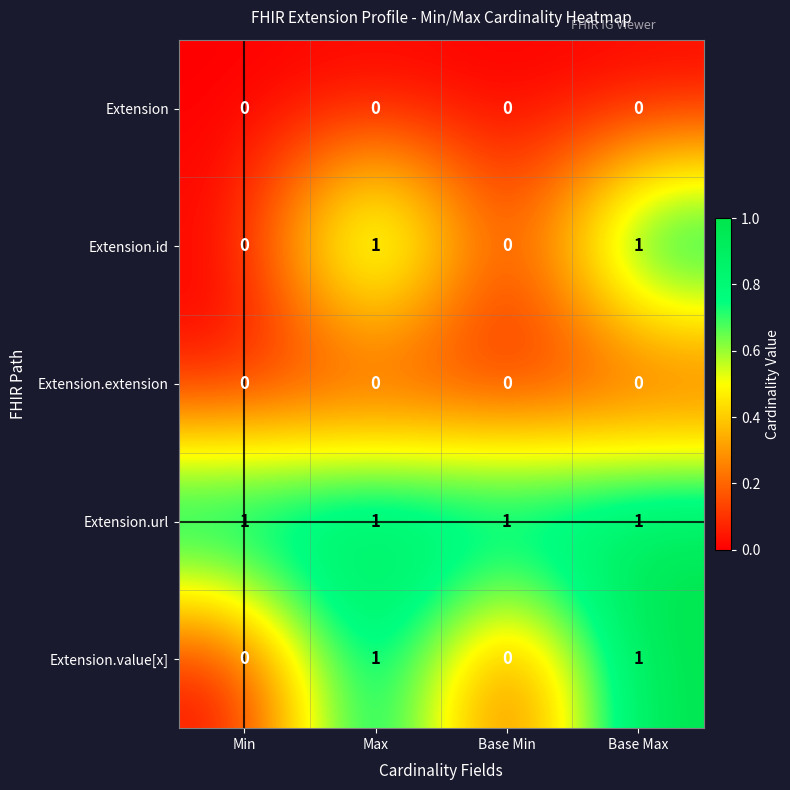

How many data points does each series have?

4